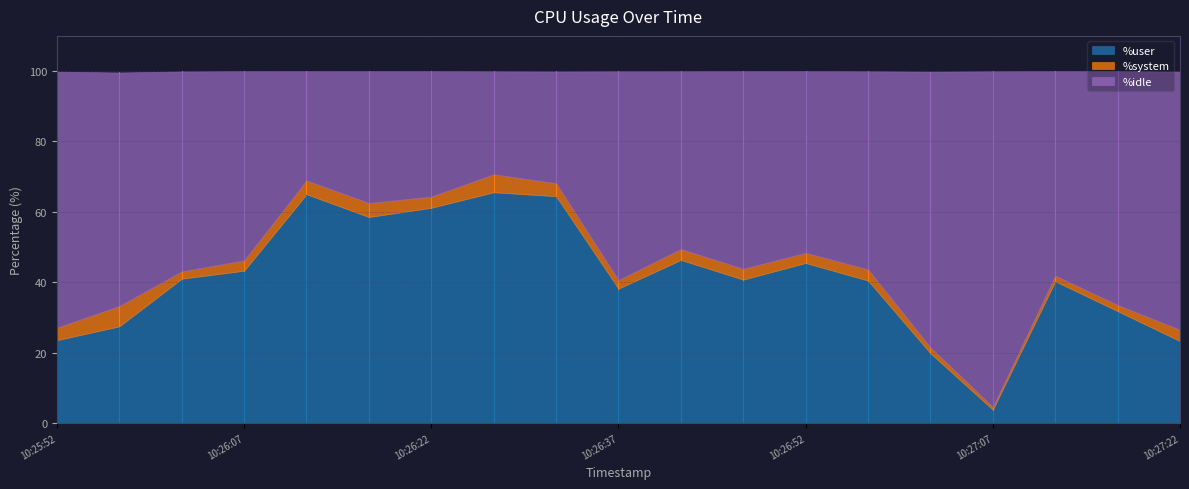

True or false: %user has more than 0 interior local peaks.

True